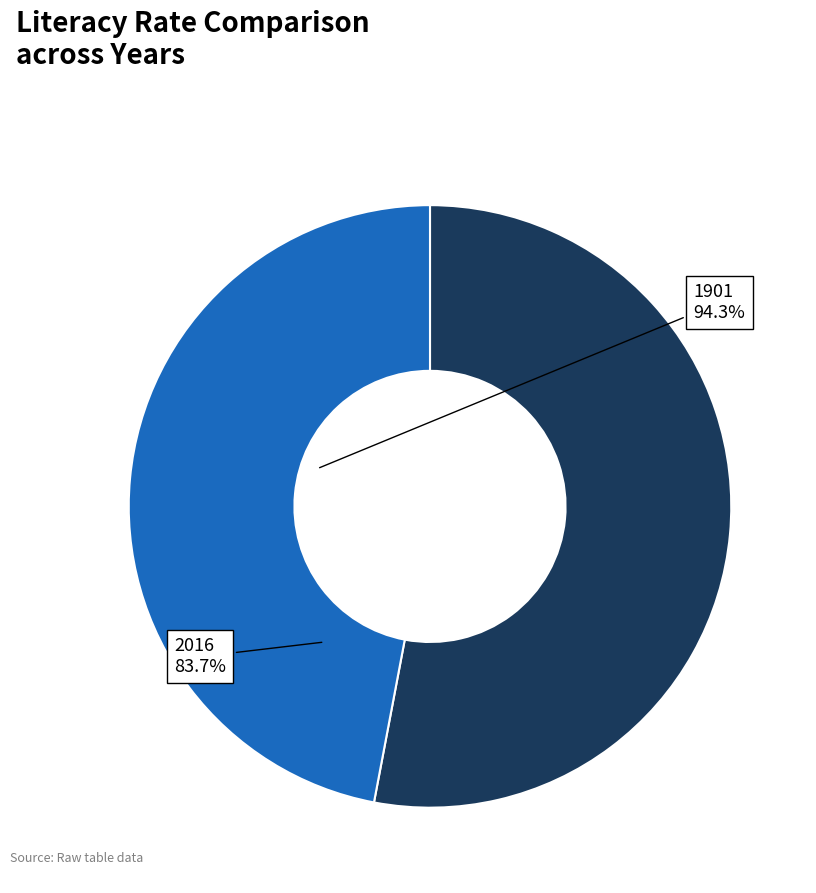

Which slice is the smallest?

2016